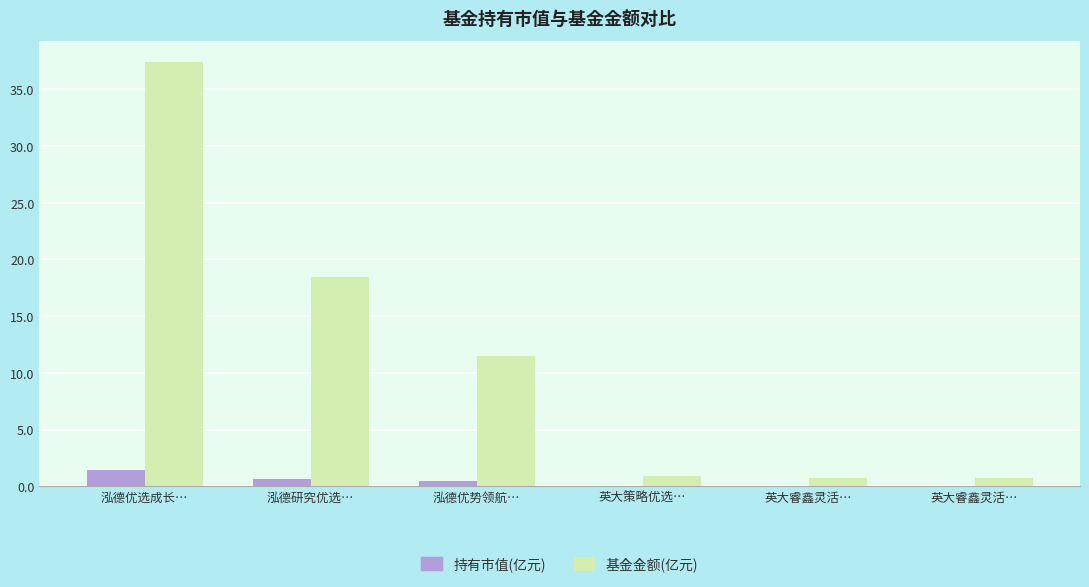

How many groups of bars are there?

6